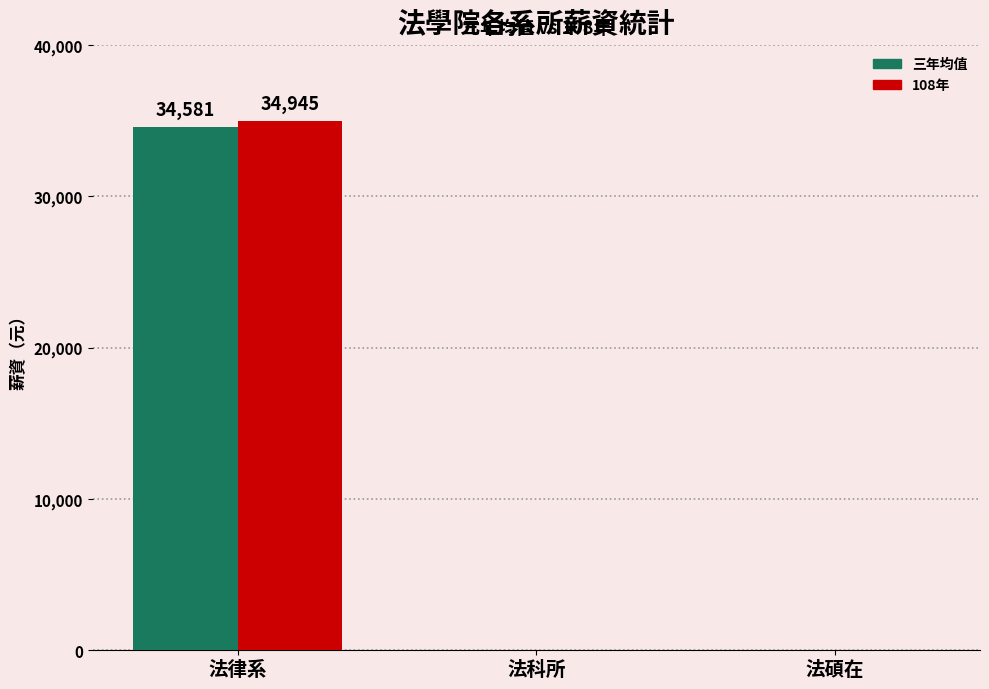

Which label corresponds to the largest value in the chart?

法律系